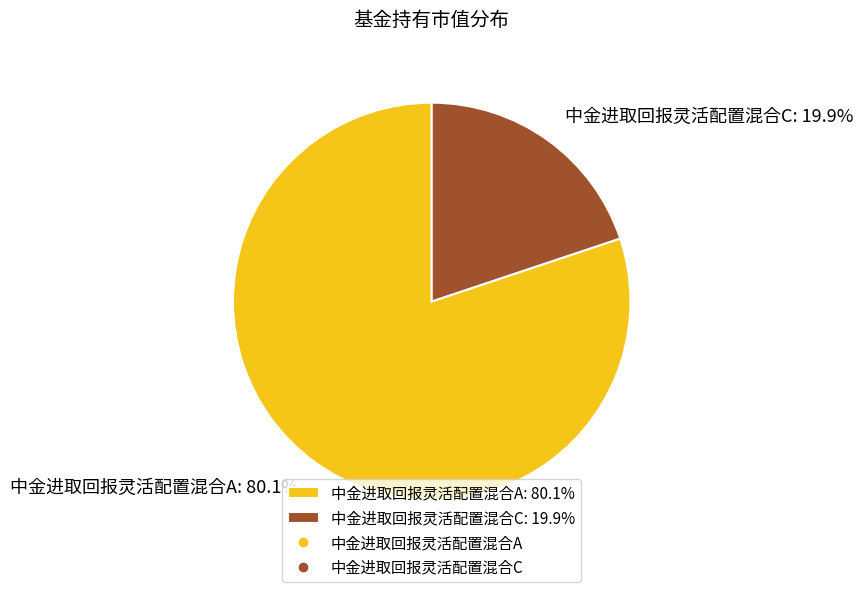

To the nearest percent, what percentage of the pie is 中金进取回报灵活配置混合C?

20%